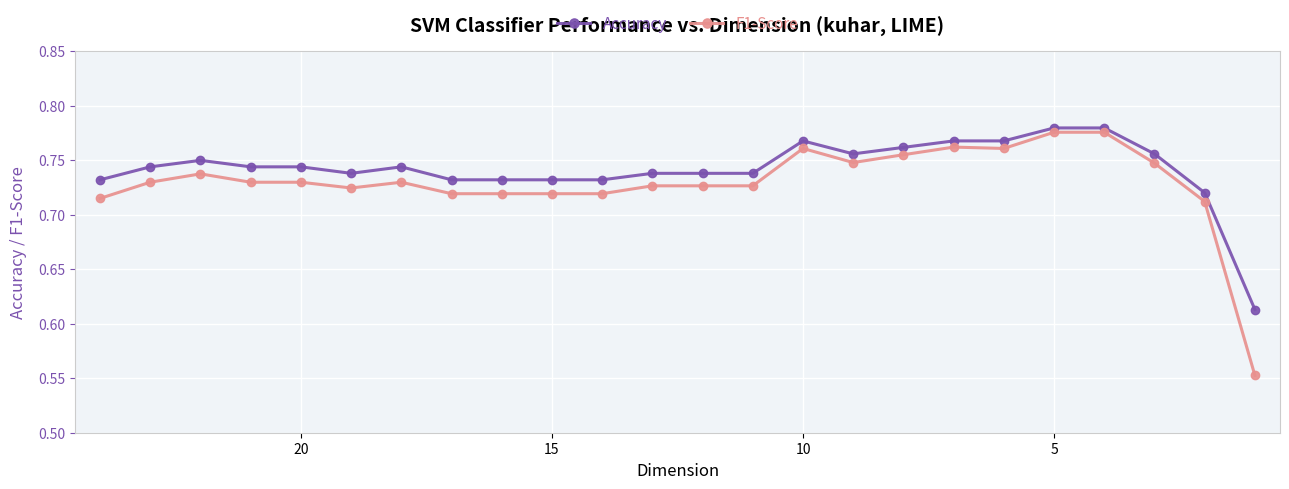

True or false: Accuracy and F1-Score intersect in this chart.

False